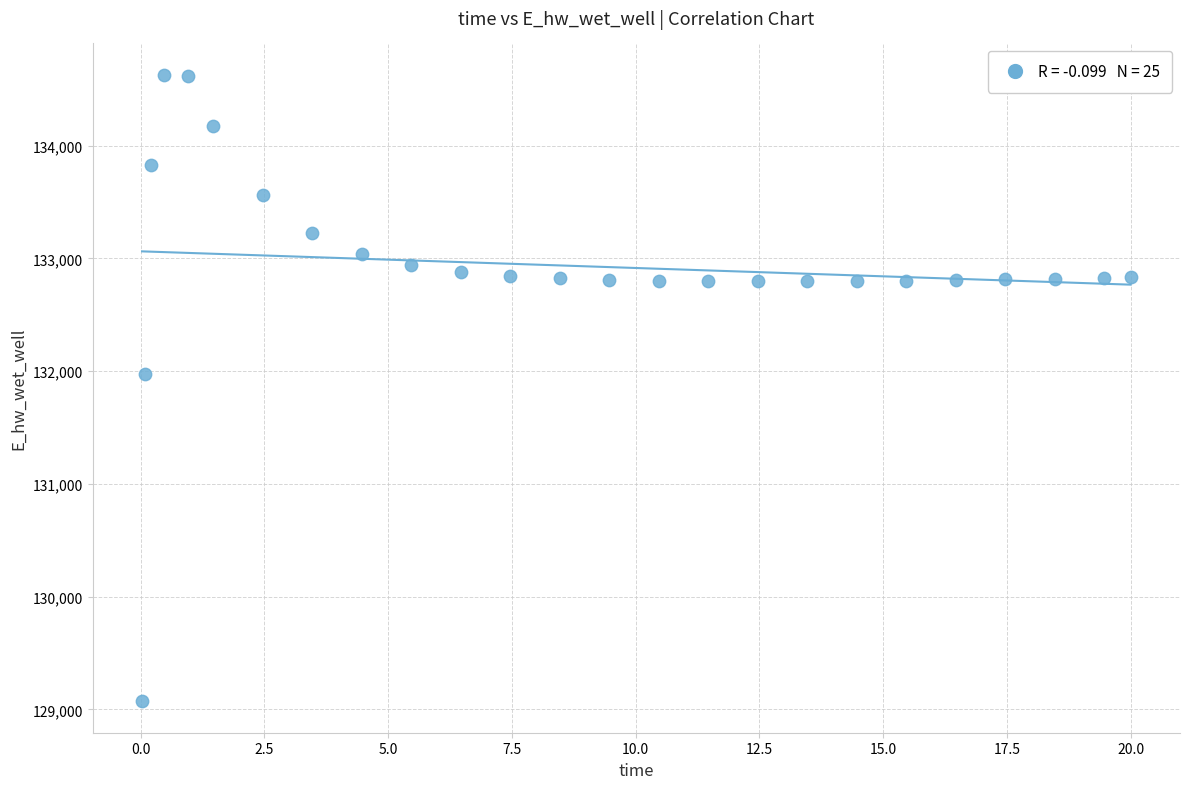

What Y value in the scatter plot is closest to 131849?

131970.3